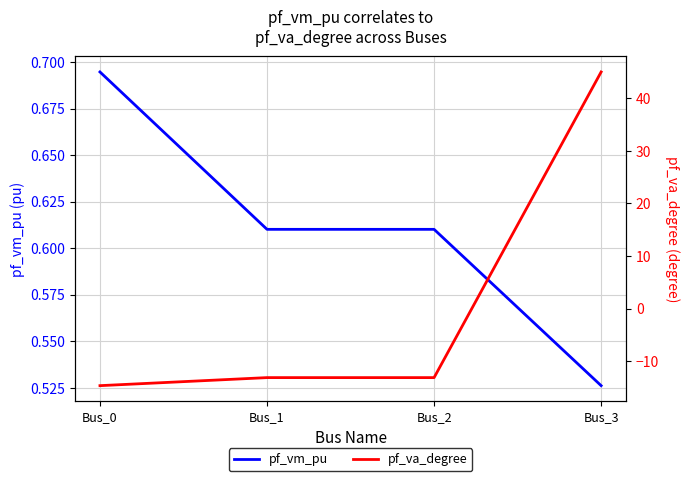

Rank the series by their average value, from highest to lowest.

pf_va_degree, pf_vm_pu